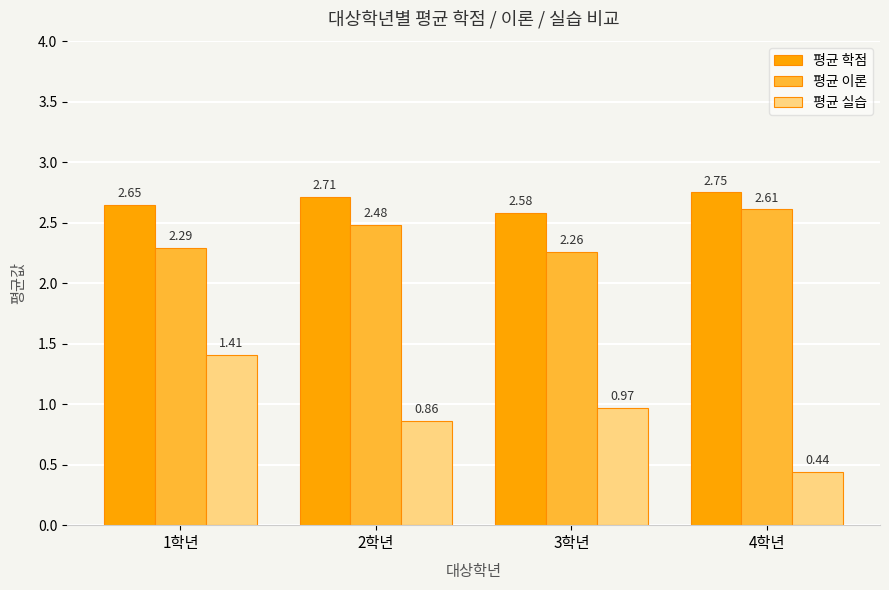

At which label does 평균 실습 reach its minimum?

4학년